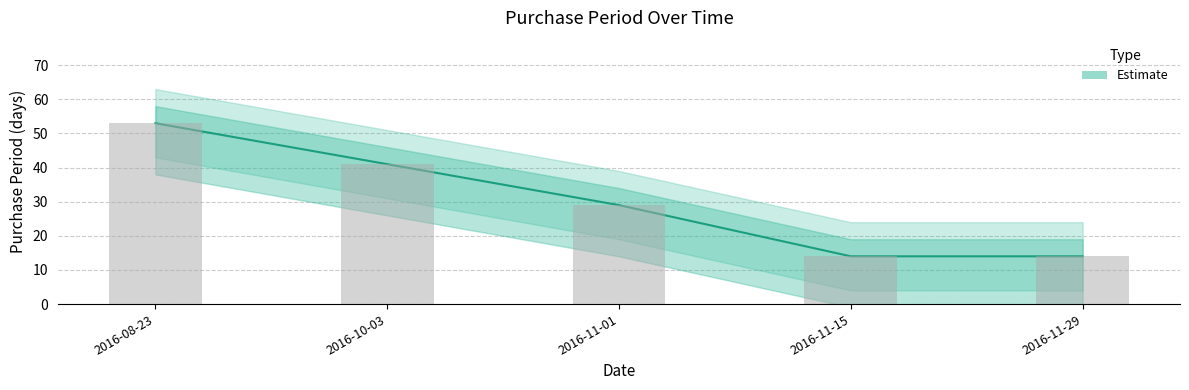

Does the chart contain any negative values?

No